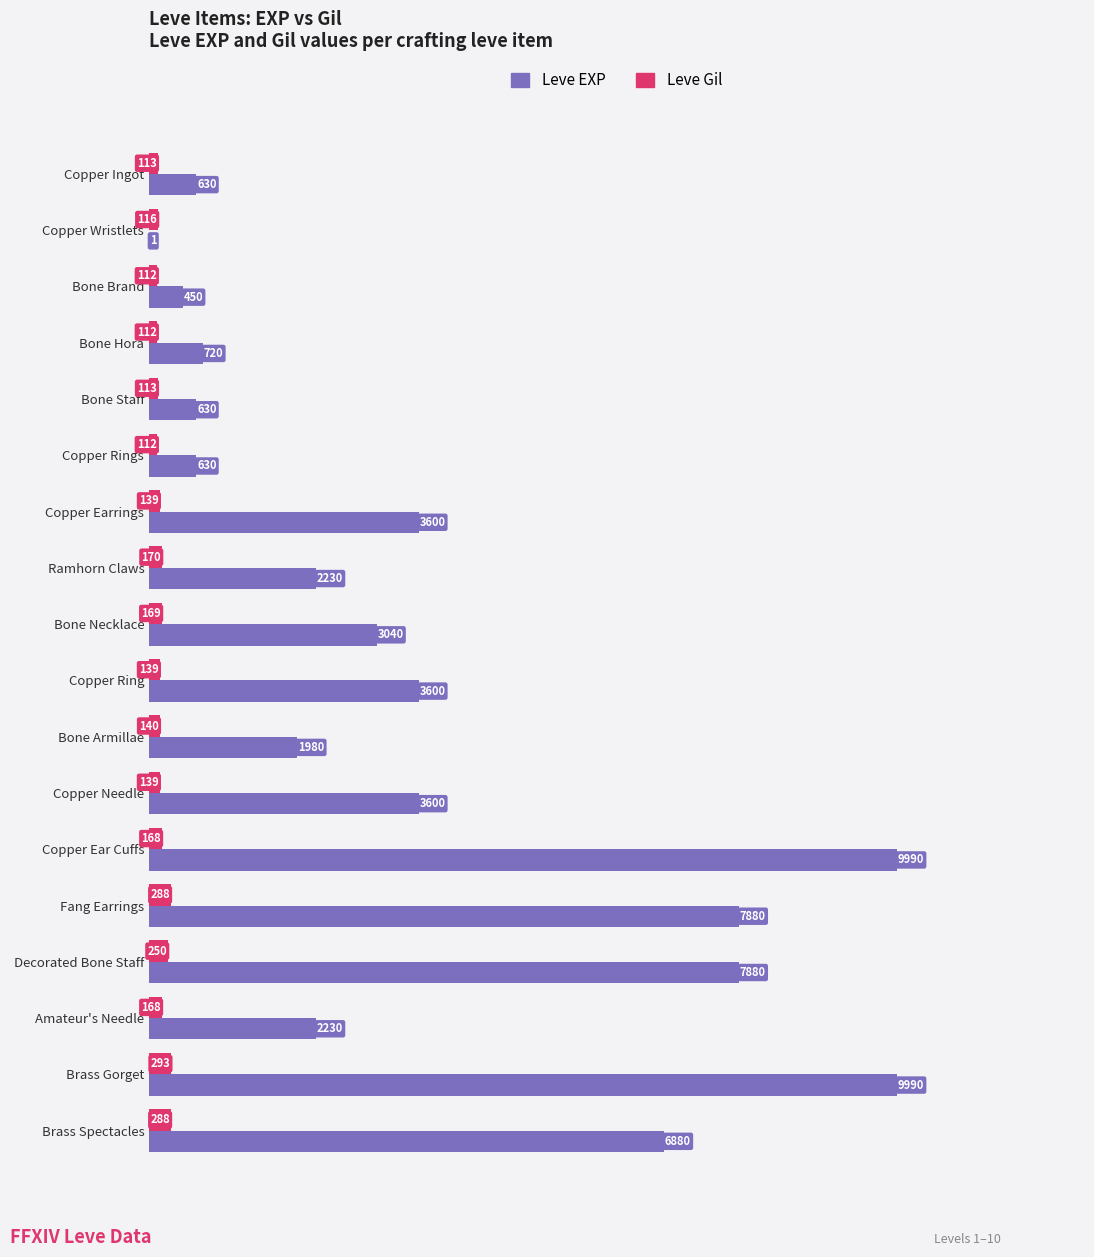

At which category is the sum across all series the highest?

Brass Gorget